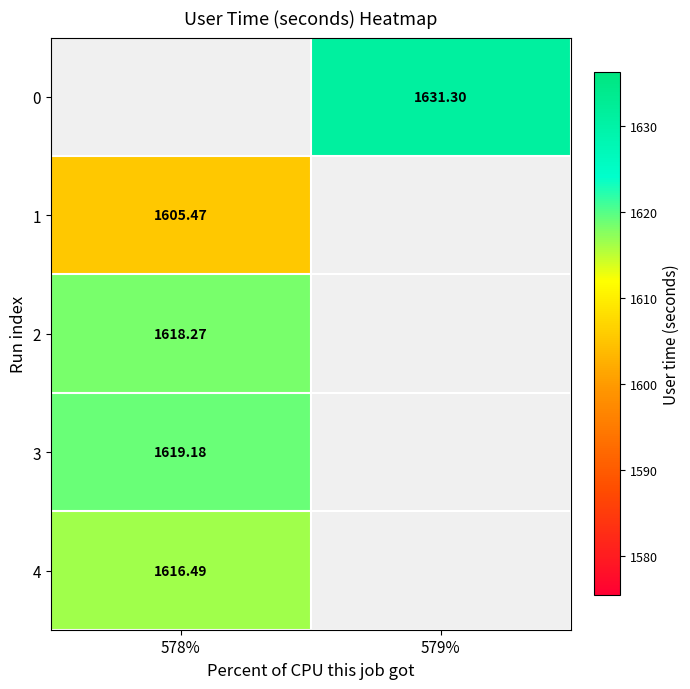

What is the minimum value shown in the chart?

1605.5